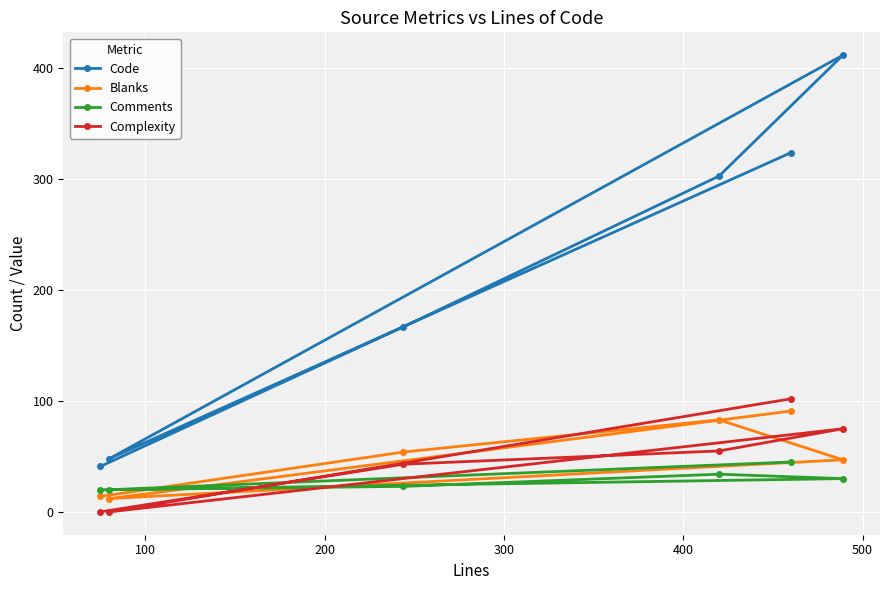

List the series in order of their peak value, lowest first.

Comments, Blanks, Complexity, Code